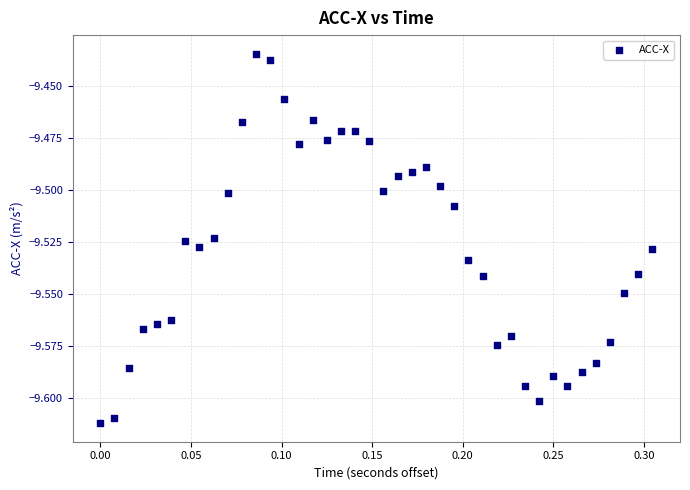

What is the range of X values (max minus min)?

0.3